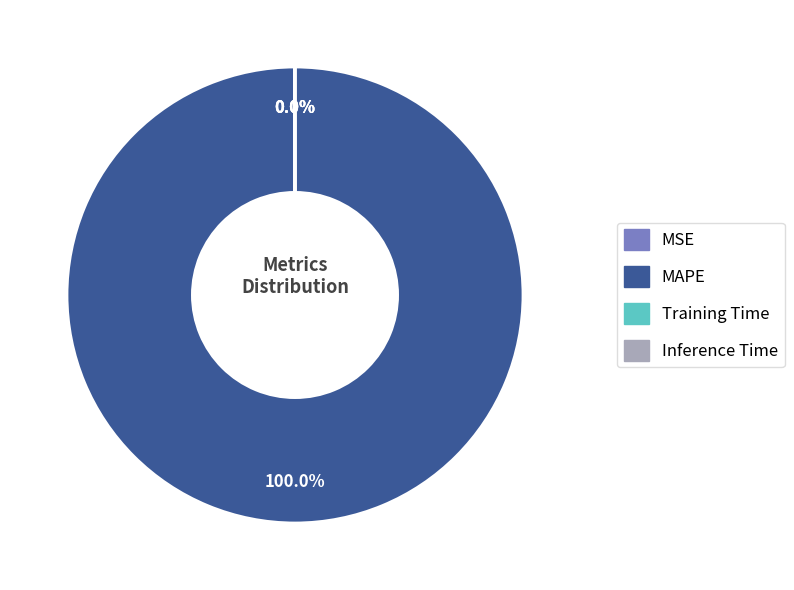

Is there any slice that represents more than half of the pie?

Yes